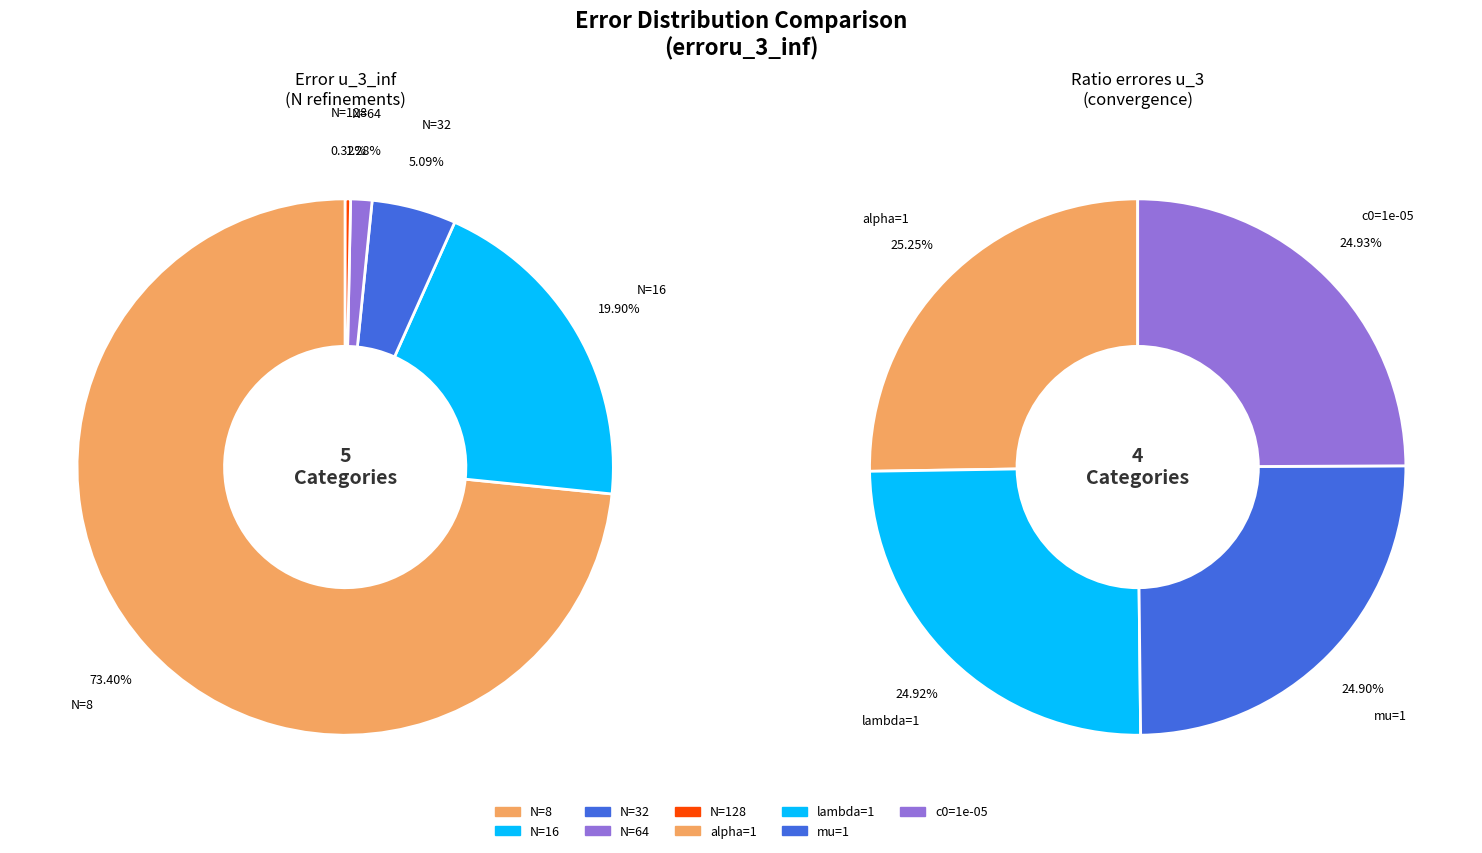

Count the number of slices in the pie.

5